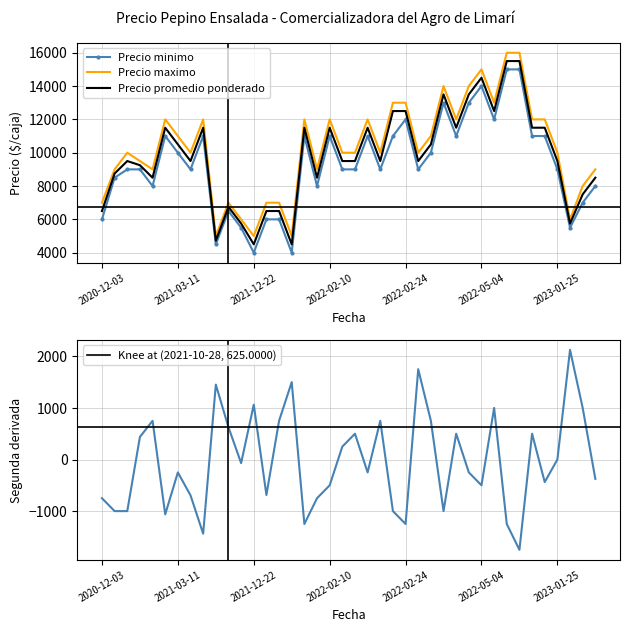

True or false: Segunda derivada has a value of 1500.0 at 15.

True